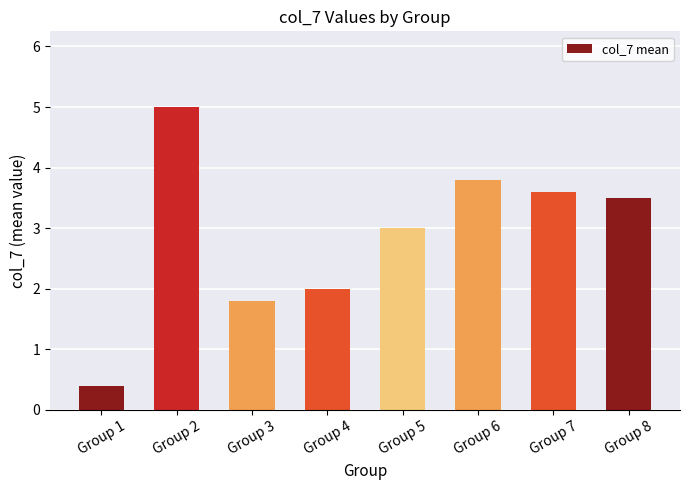

Rank the categories by value from lowest to highest.

Group 1, Group 3, Group 4, Group 5, Group 8, Group 7, Group 6, Group 2